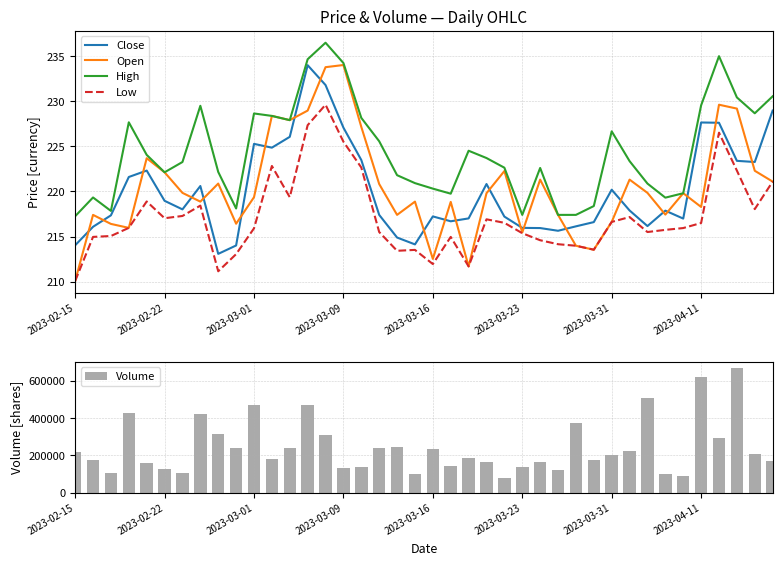

Which series has the largest total across all categories?

Volume